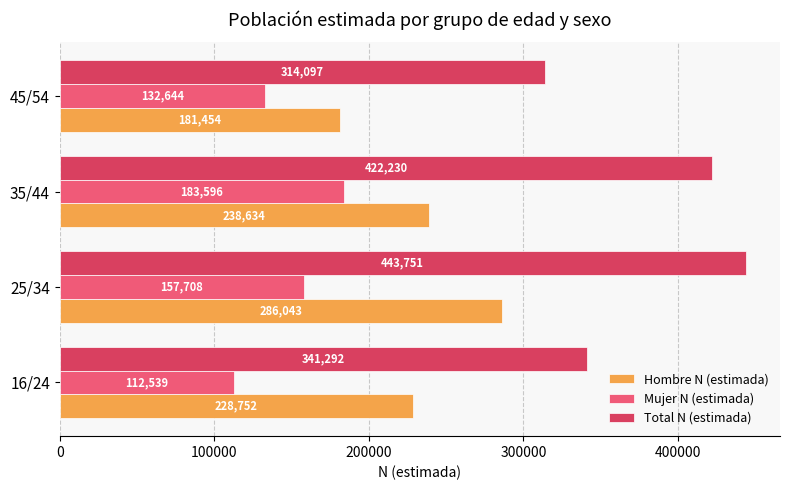

The value of Mujer N (estimada) at 25/34 is 231073. True or false?

False